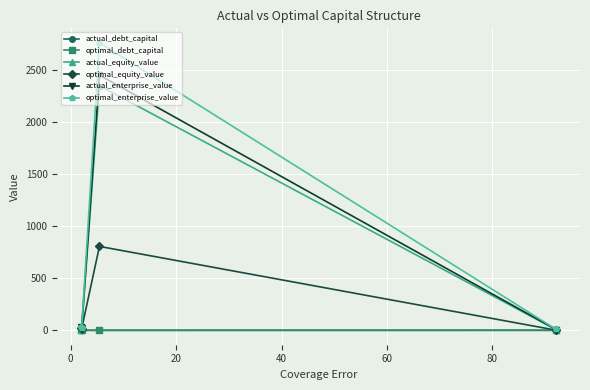

What is the maximum value for actual_enterprise_value?

2453.2